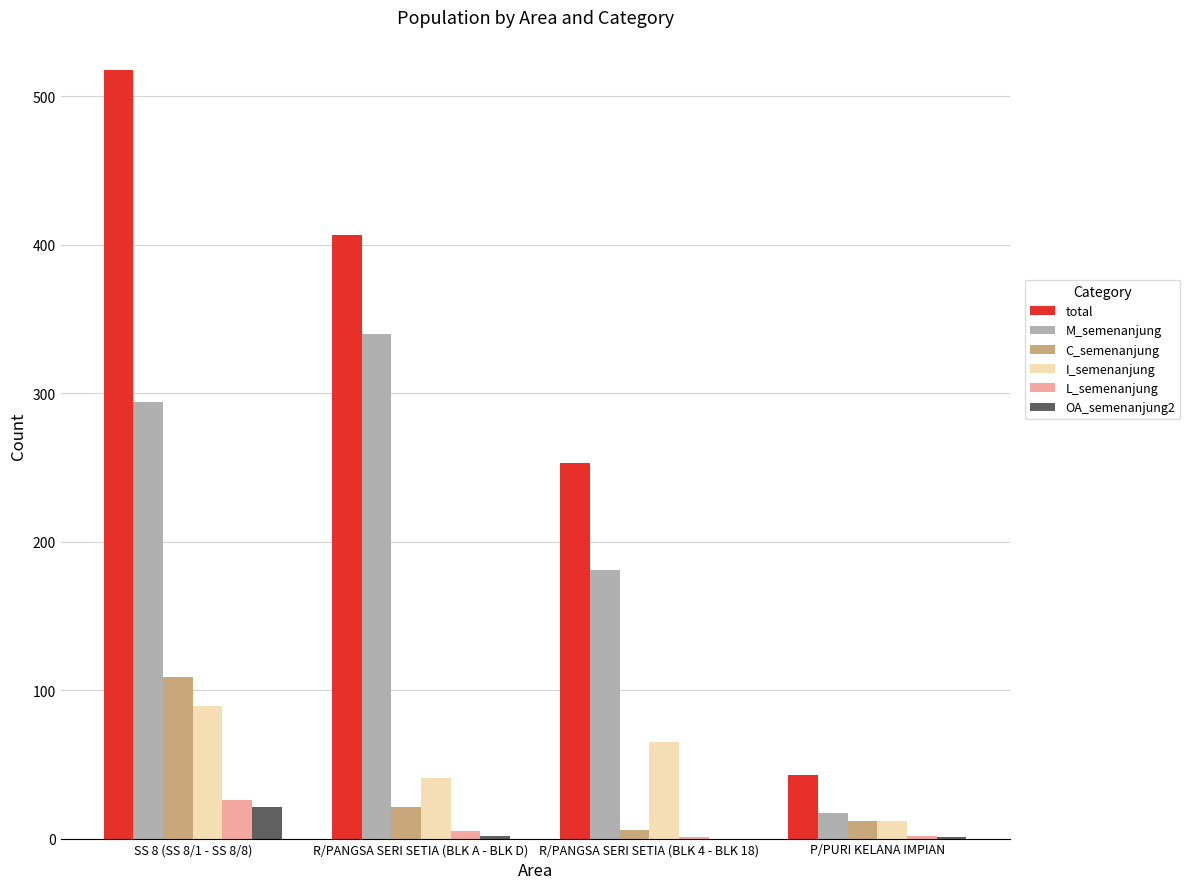

Which series has the largest total across all categories?

total